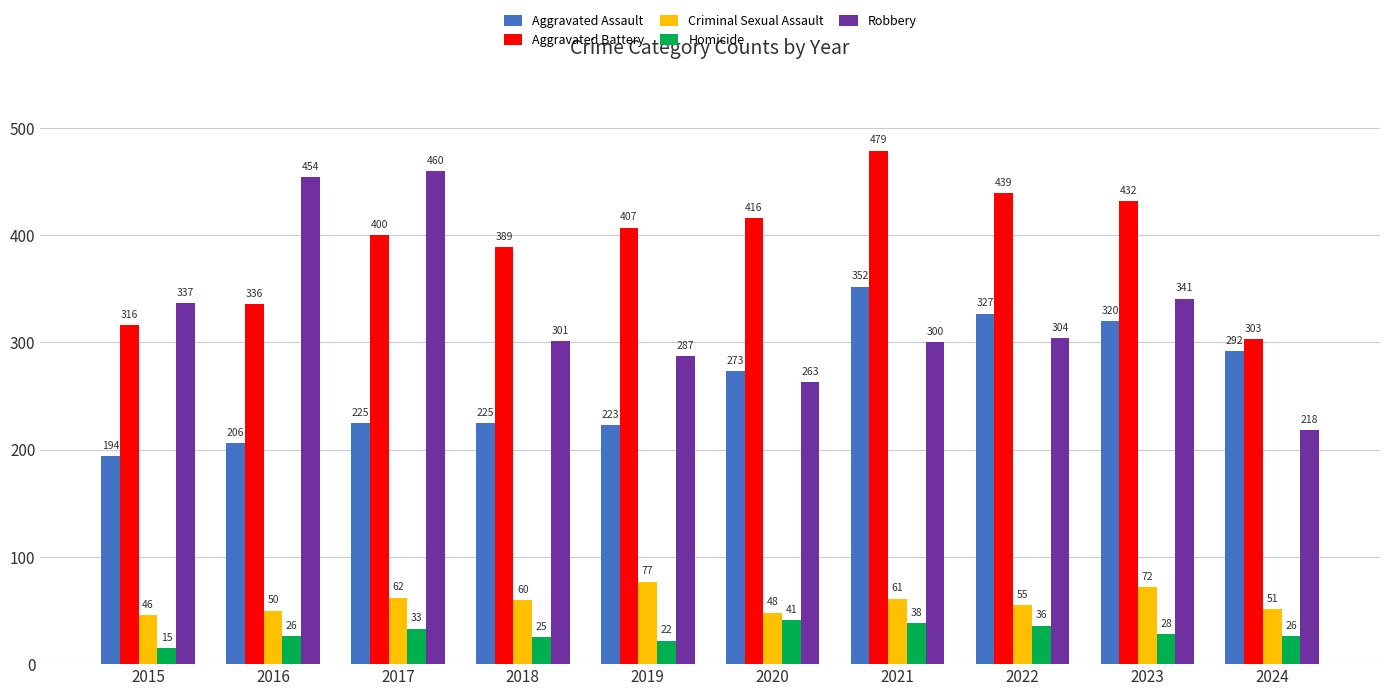

Are the bars grouped side by side (vs. stacked)?

Yes